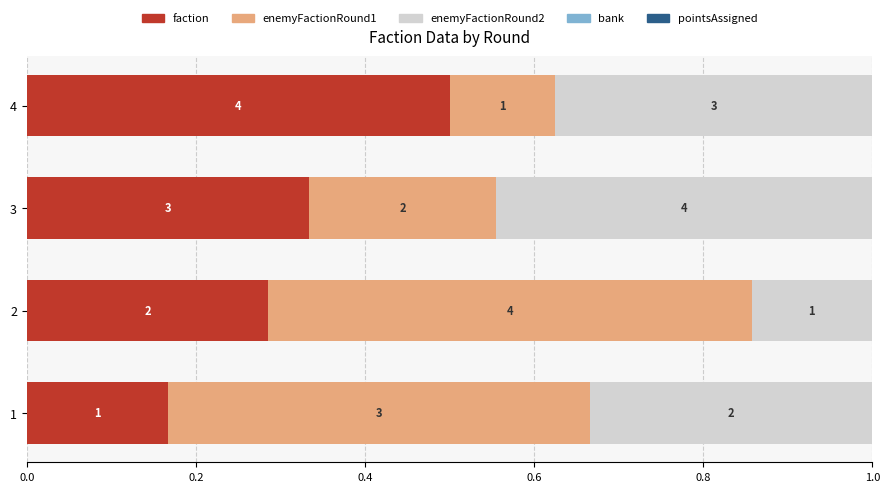

How many groups of bars are there?

4